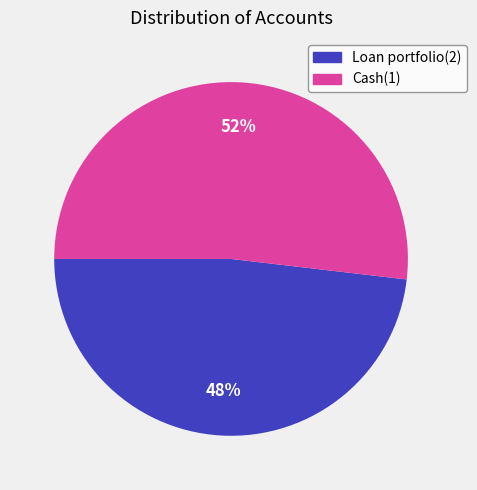

Is the sum of Cash(1) and Loan portfolio(2) greater than half?

Yes